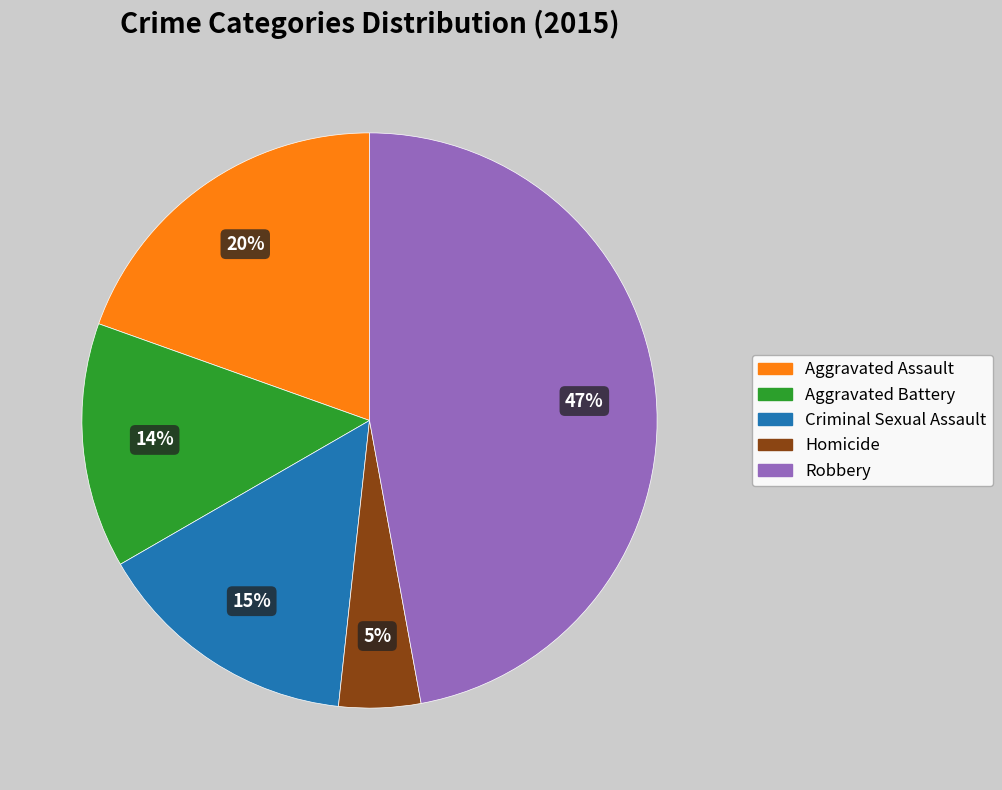

To the nearest percent, what is the average slice percentage?

20%